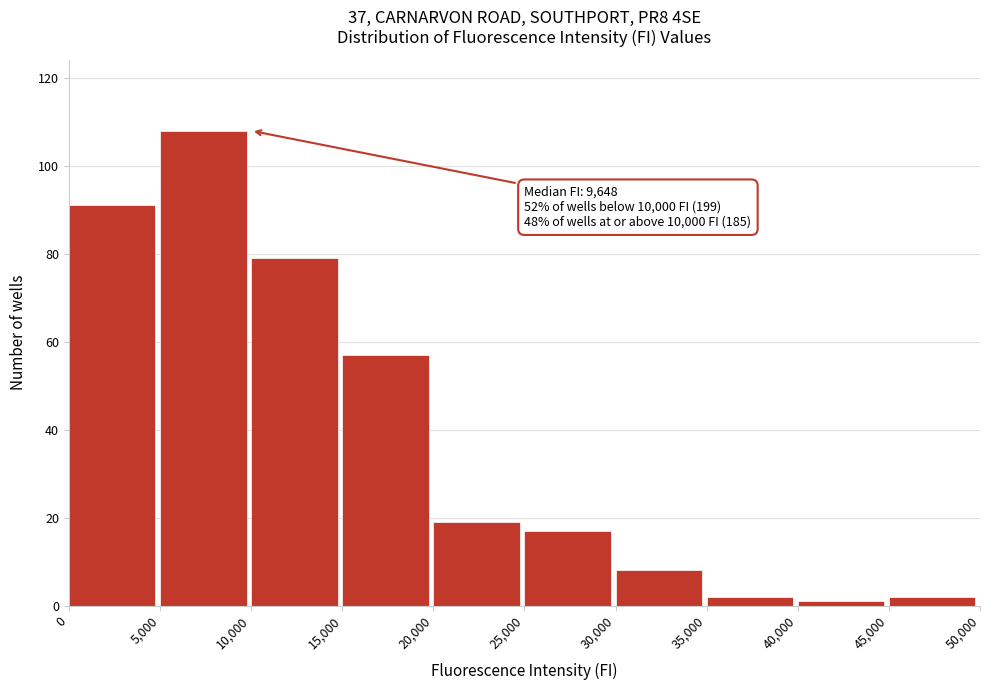

Over which range of the x-axis is the bar tallest?

5,000 to 10,000